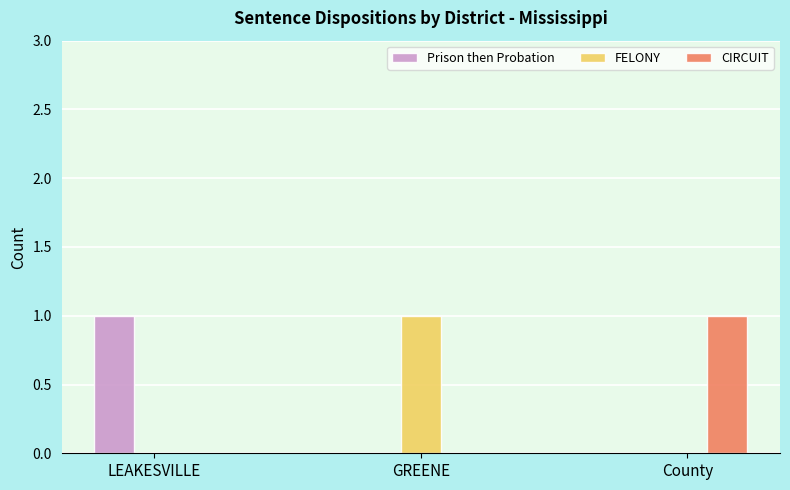

Reading right to left, what are all the values shown in this chart?

Prison then Probation: 0	0	1
FELONY: 0	1	0
CIRCUIT: 1	0	0